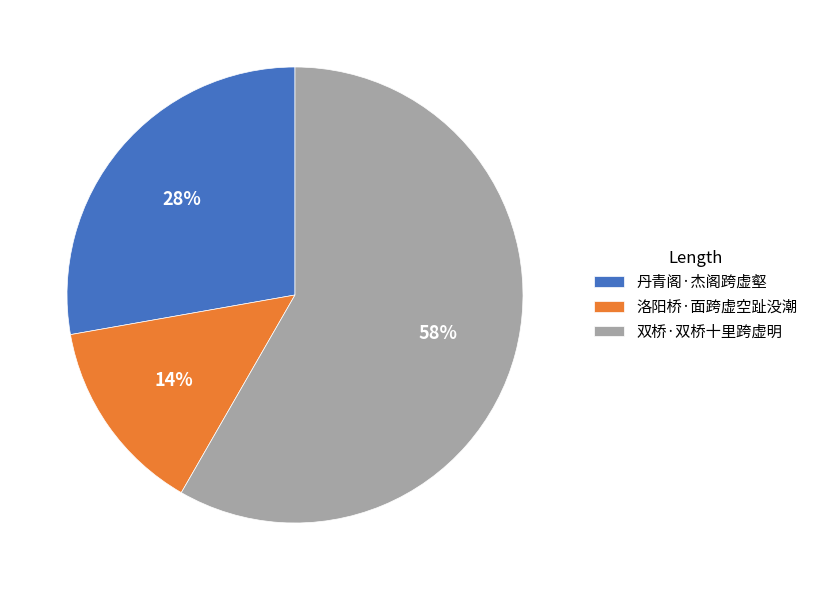

Between 洛阳桥·面跨虚空趾没潮 and 双桥·双桥十里跨虚明, which is larger?

双桥·双桥十里跨虚明